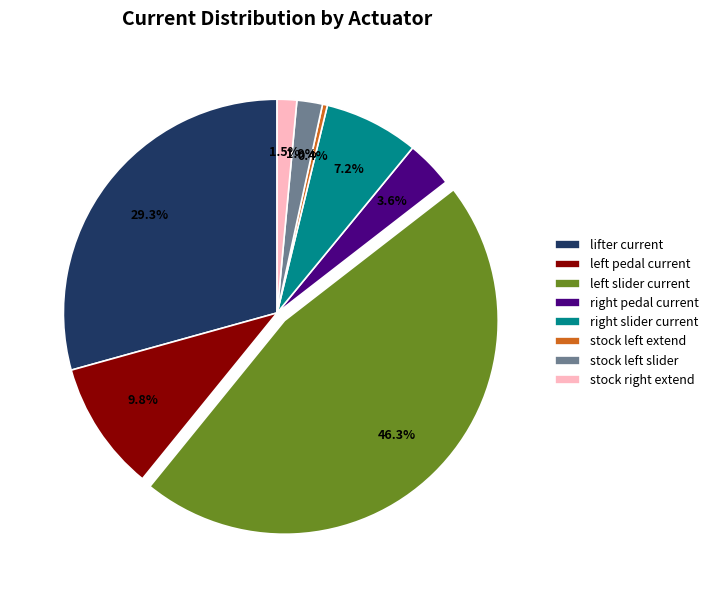

What is the largest slice in the pie chart?

left slider current